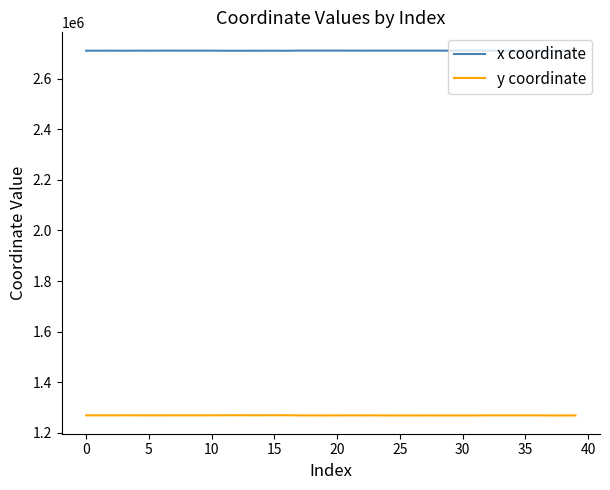

True or false: y coordinate and x coordinate cross at least once.

False